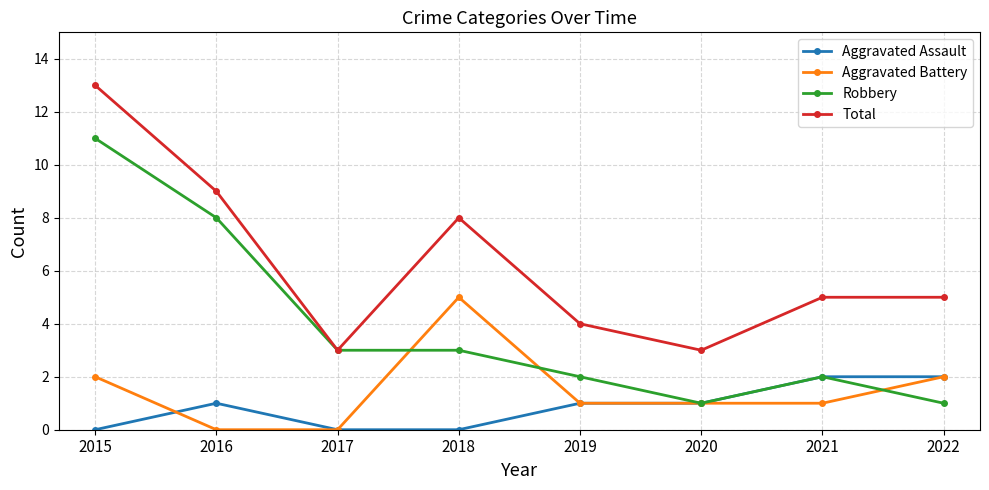

Rank the series by their maximum value, from lowest to highest.

Aggravated Assault, Aggravated Battery, Robbery, Total